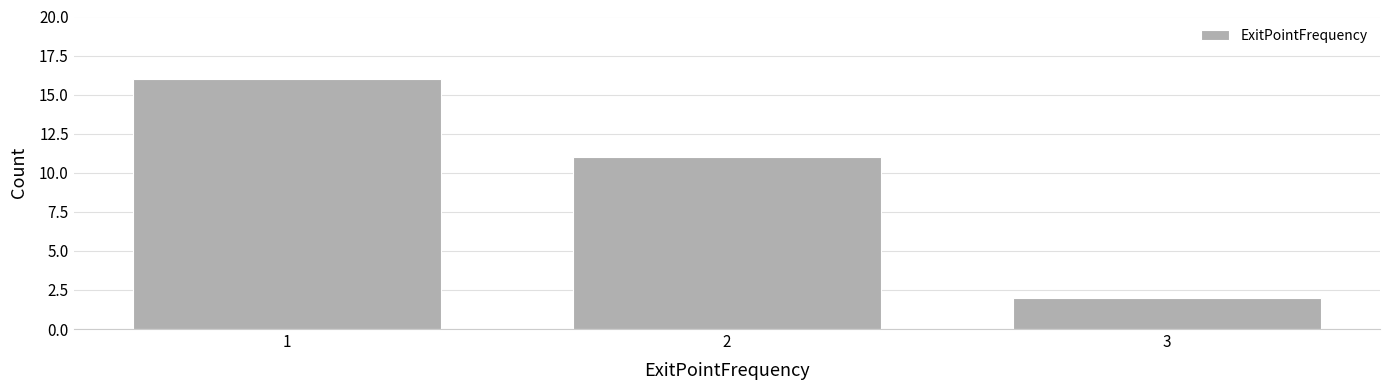

Reading left to right, list every bar in this chart as the range it spans on the x-axis followed by its height. The values are not printed on the chart, so give them approximately, as read against the axis.

0.5 to 1.5: 16
1.5 to 2.5: 11
2.5 to 3.5: 2